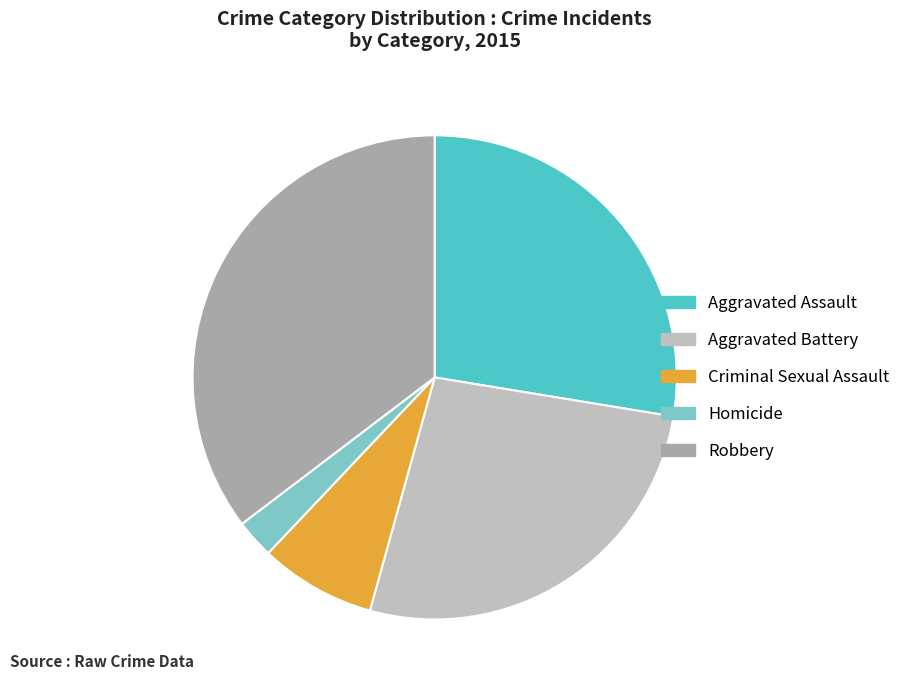

True or false: Criminal Sexual Assault accounts for 1% of the total.

False